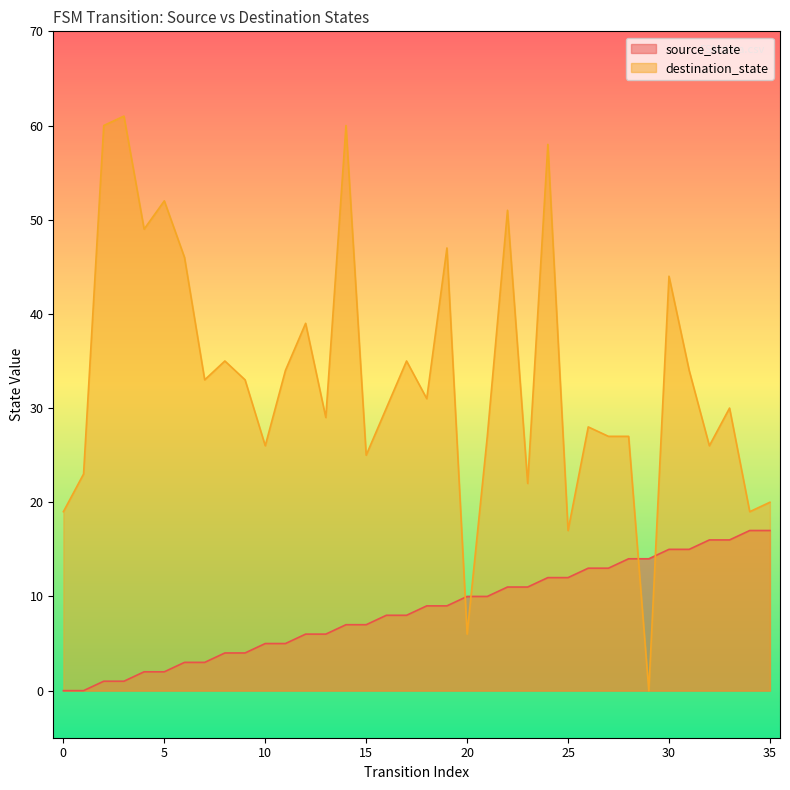

What is the difference between the source_state values at 27 and 30?

2